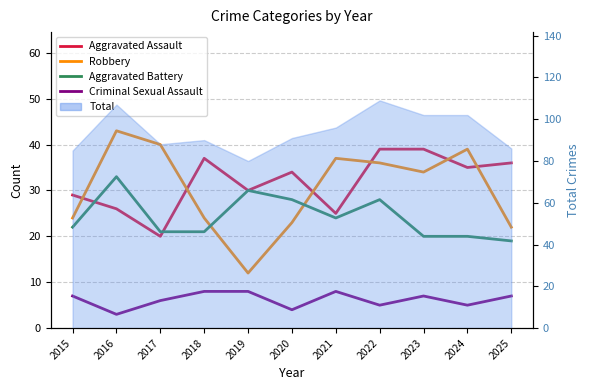

What is the total value across all series at 2016?

105